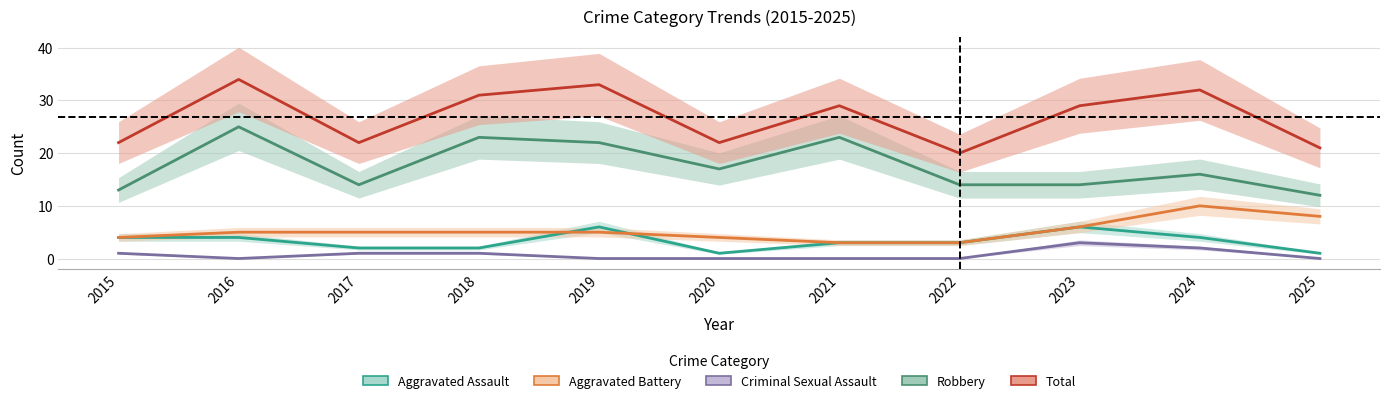

Rank the categories by Aggravated Battery value from highest to lowest.

2024, 2025, 2023, 2016, 2017, 2018, 2019, 2015, 2020, 2021, 2022